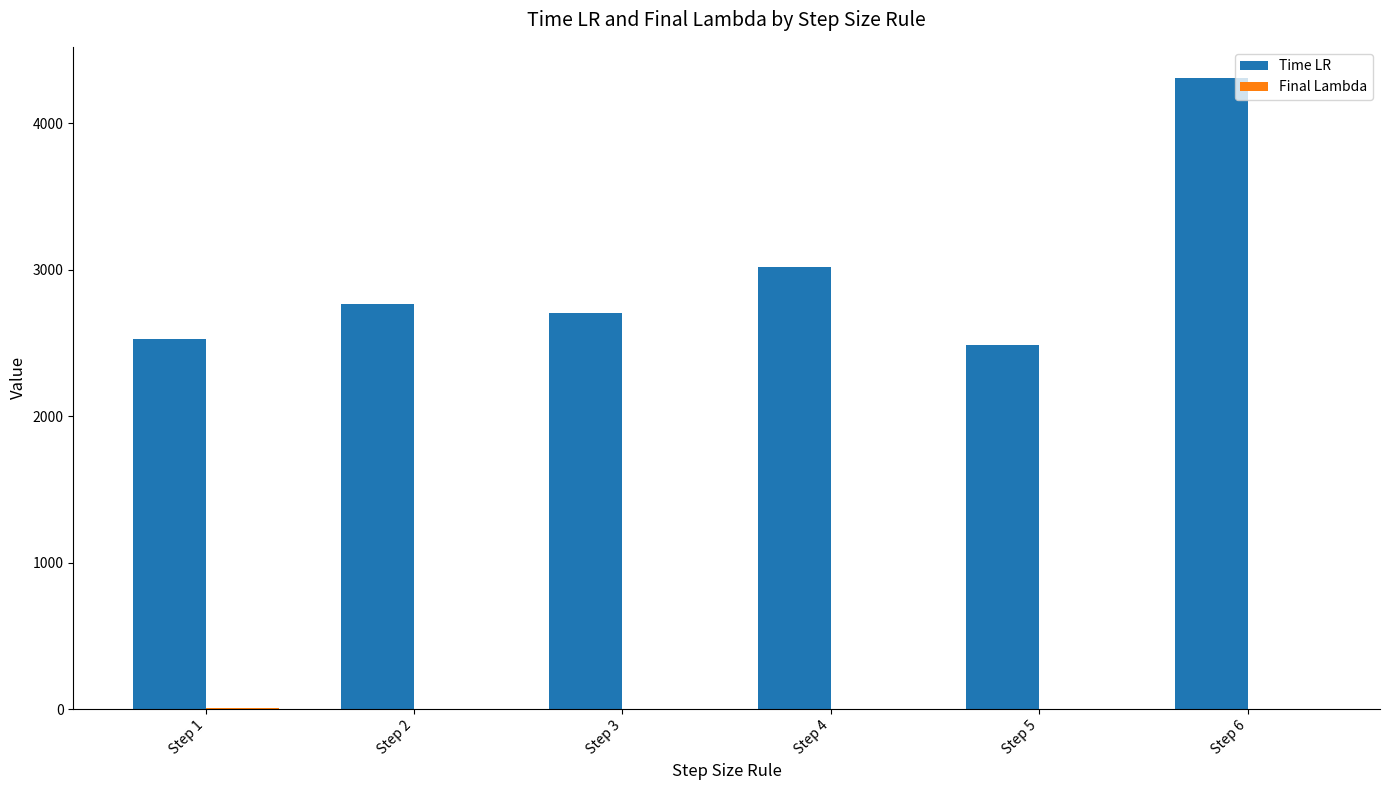

How many distinct data groups are displayed?

2